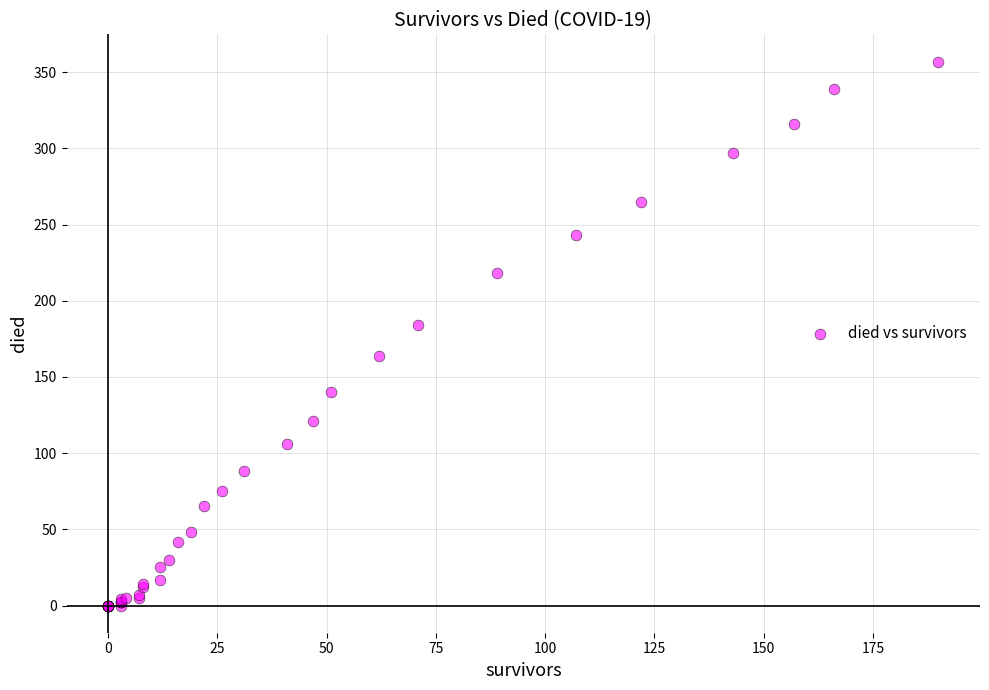

What Y value in the scatter plot is closest to 178?

184